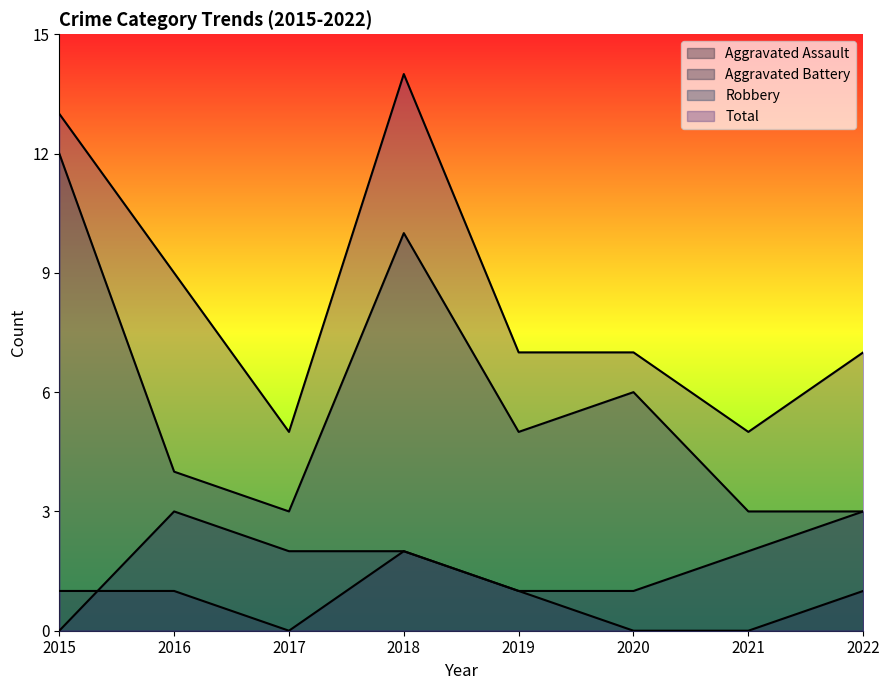

How many positive values does the Aggravated Assault series have?

5